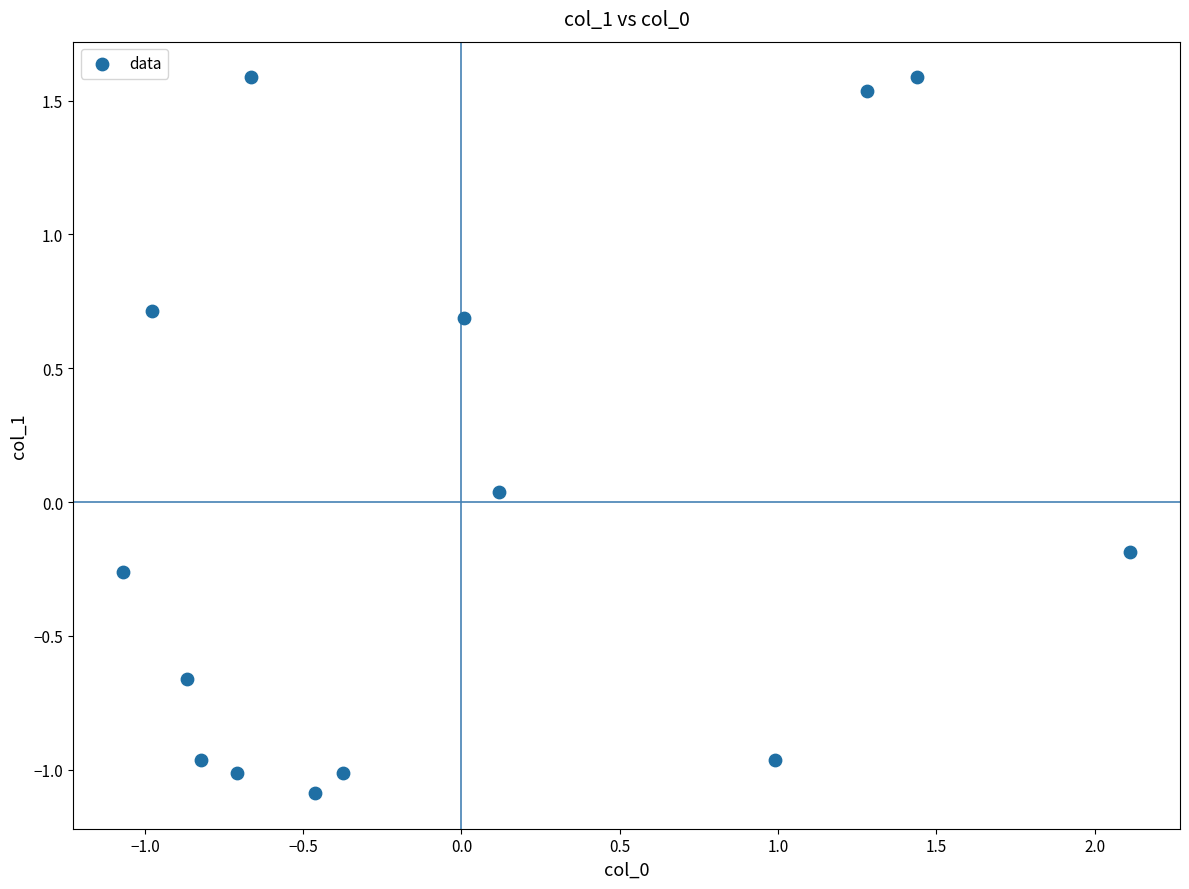

What is the range of X values (max minus min)?

3.2